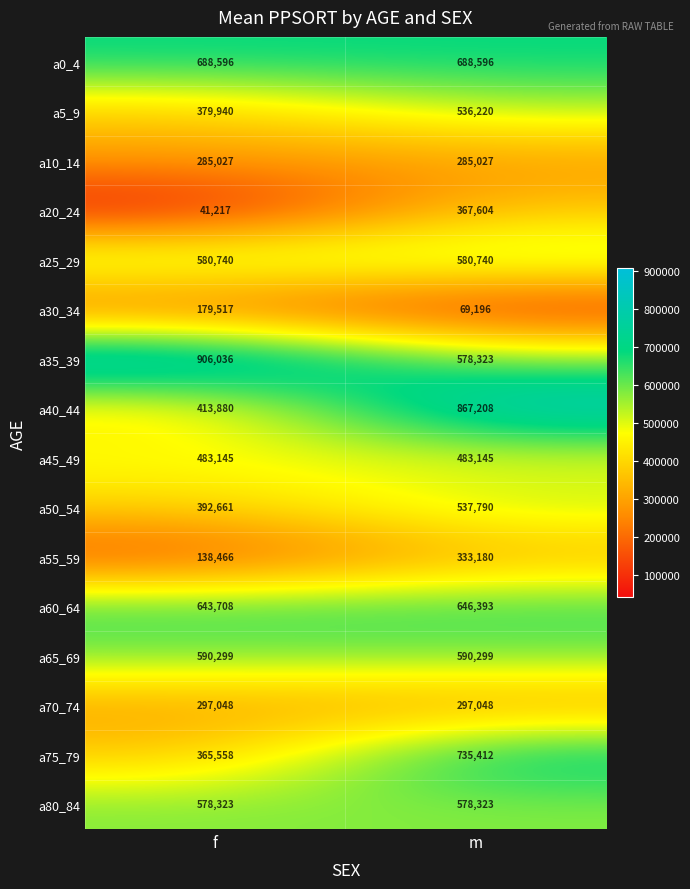

Where is a55_59 nearest to the value 235823?

f